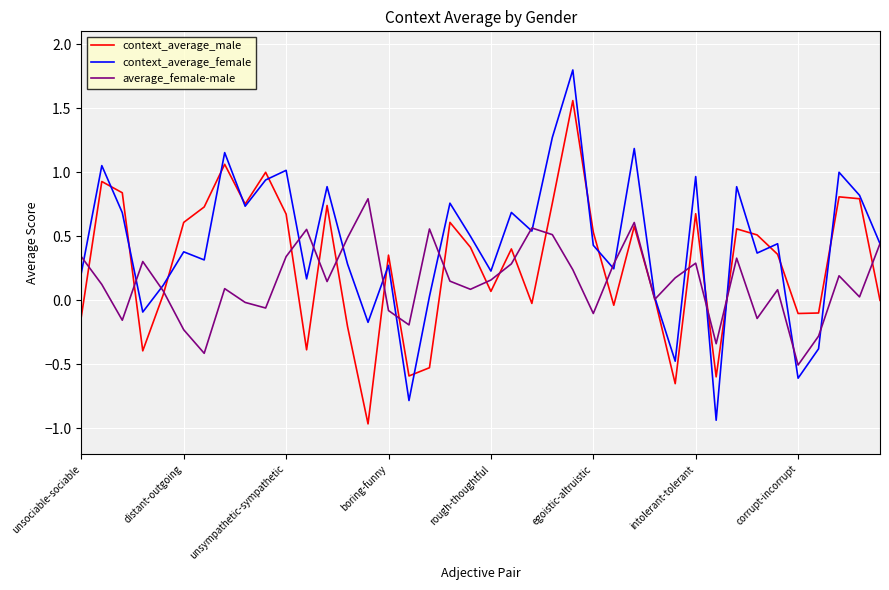

Rank the series by their average value, from lowest to highest.

average_female-male, context_average_male, context_average_female